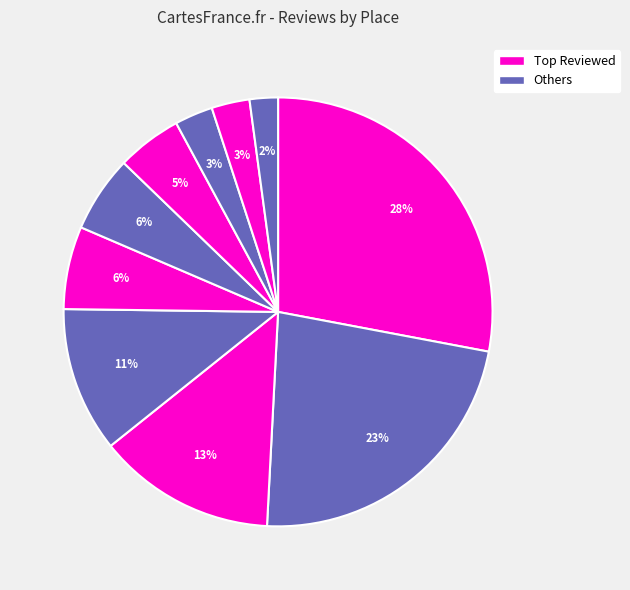

How many segments does this pie chart have?

10